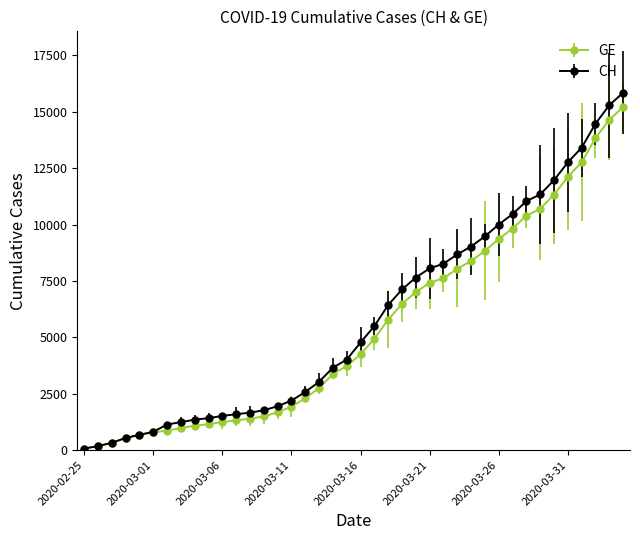

Which series has the widest spread of values?

CH